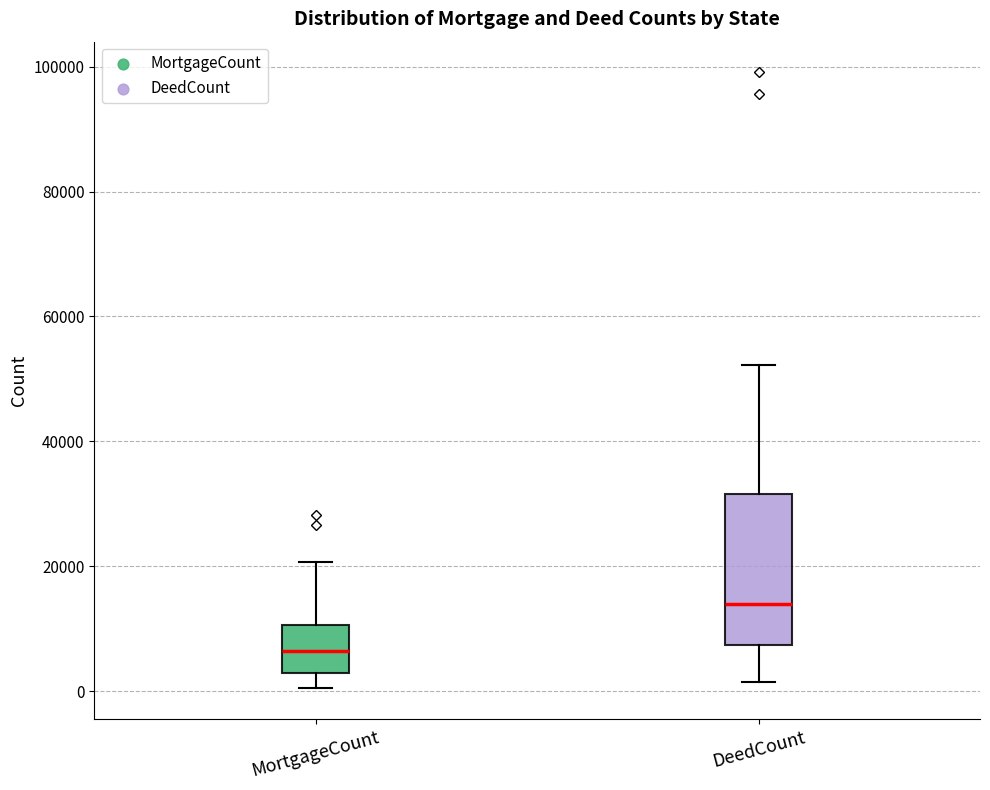

Where does the upper whisker of the box for MortgageCount end on the y-axis? The values are not printed on the chart, so give them approximately, as read against the axis.

20000